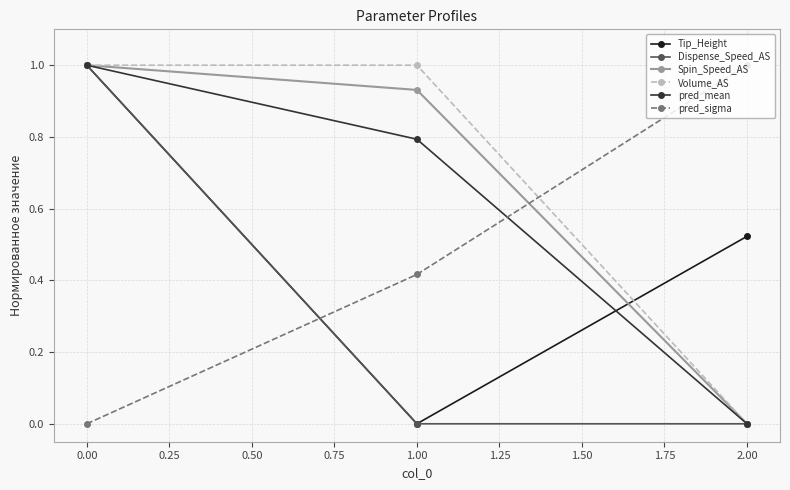

How many positive values does the Volume_AS series have?

2